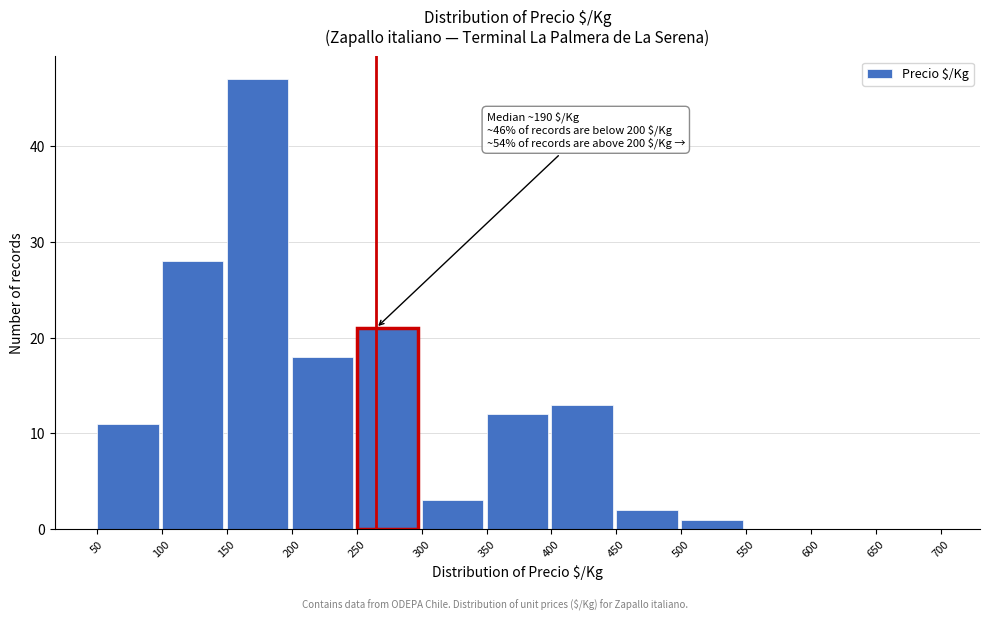

Over which range of the x-axis is the bar tallest?

150 to 200